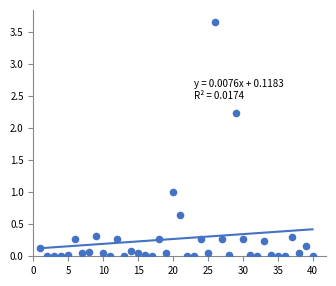

What is the range of X values (max minus min)?

39.0